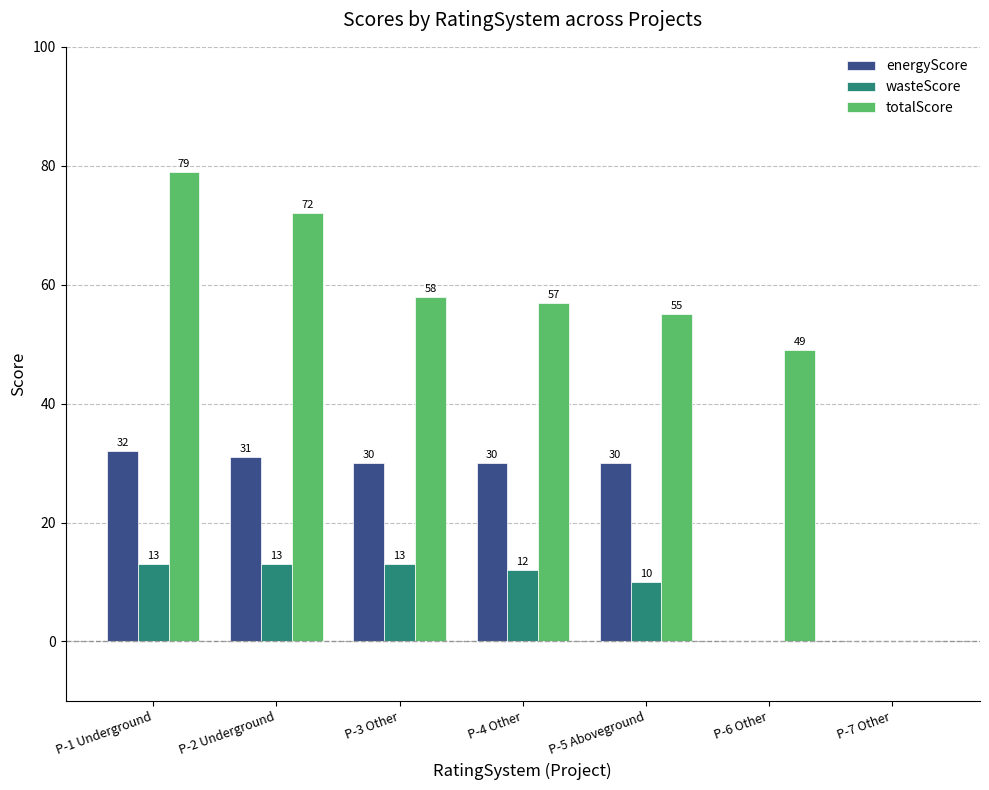

Is the value of energyScore at P-4 Other greater than the value of wasteScore at P-6 Other?

Yes